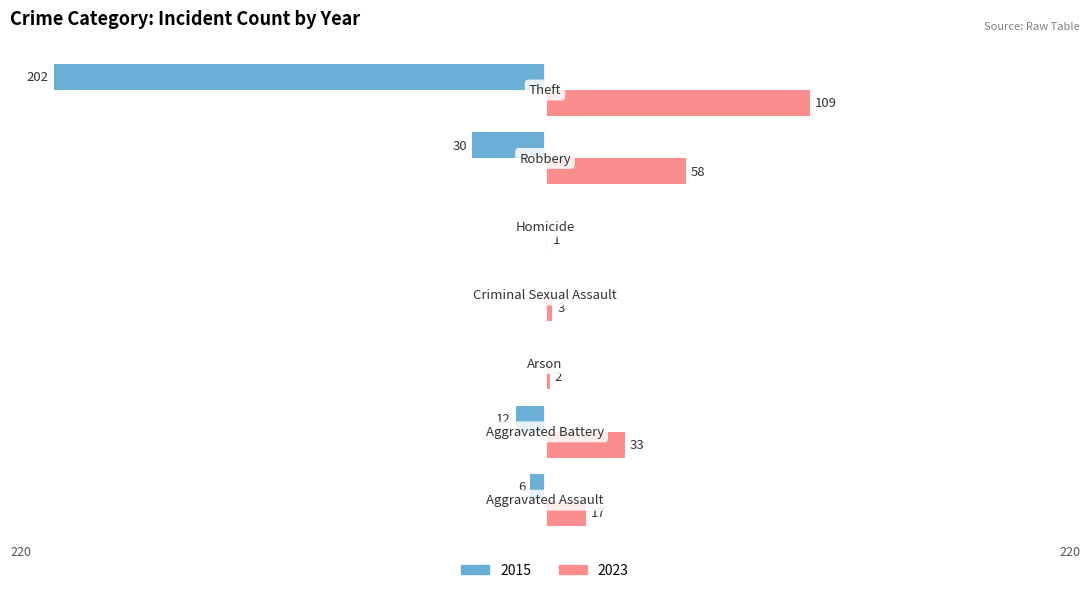

What is the sum of all 2023 values?

223